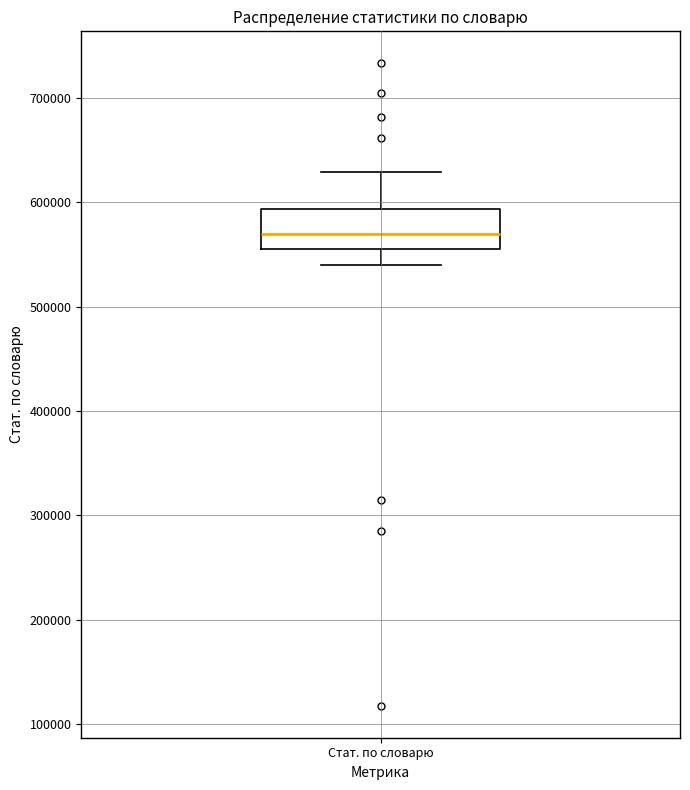

Transcribe this box plot: give where the median line is, the range the box spans, and where the two whiskers end, as read against the y-axis. The values are not printed on the chart, so give them approximately, as read against the axis.

median 570000, box 560000 to 590000, whiskers 540000 to 630000